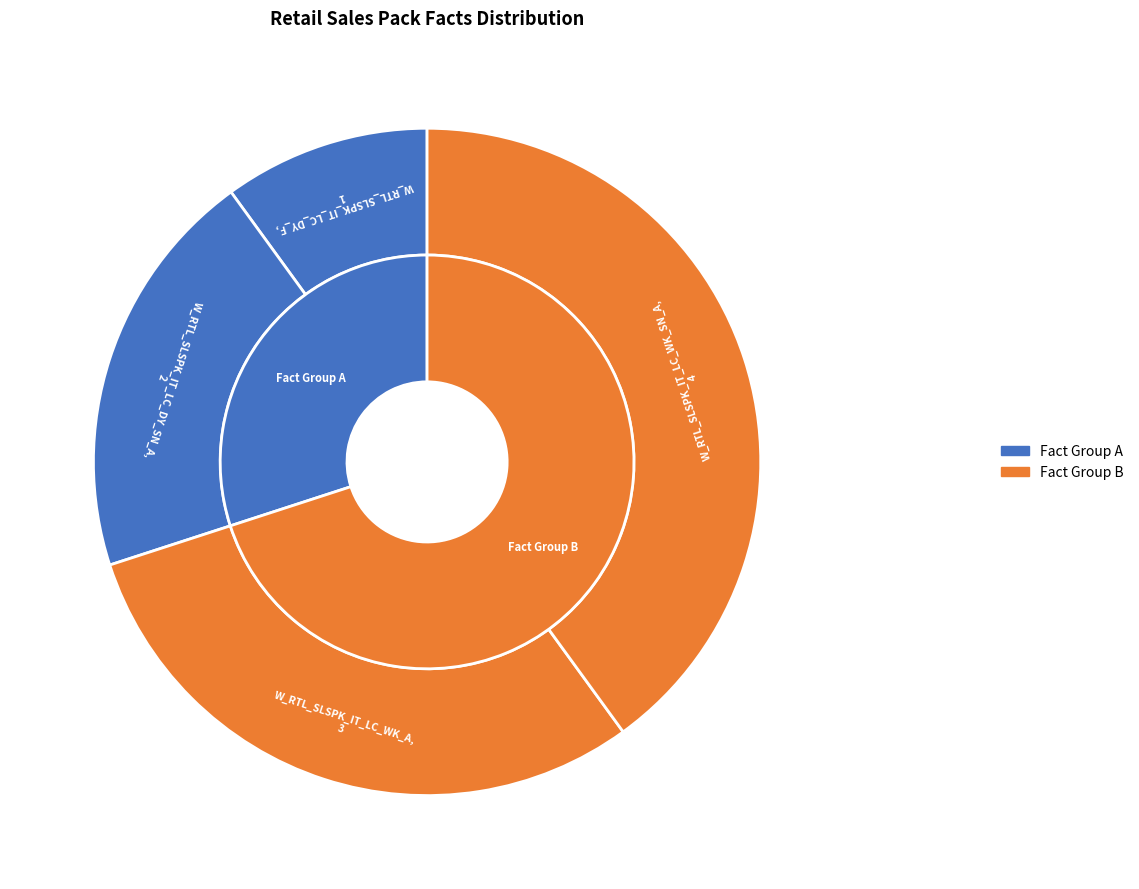

What percentage do W_RTL_SLSPK_IT_LC_WK_A and W_RTL_SLSPK_IT_LC_DY_F together represent?

40.0%